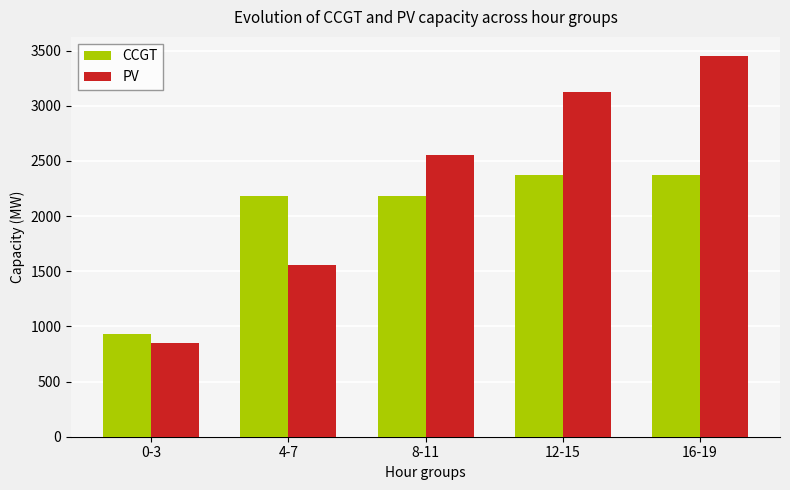

Which series has the largest range (max minus min)?

PV